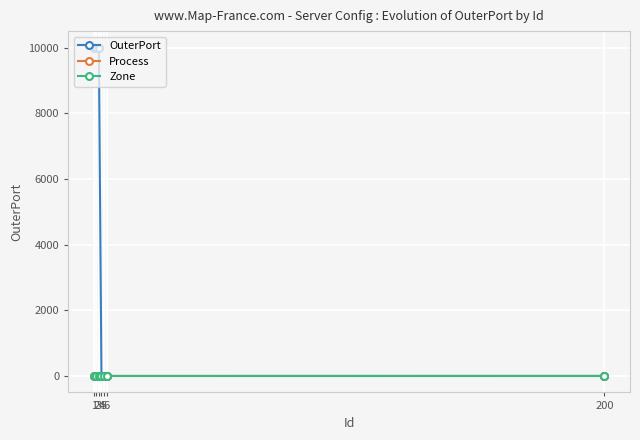

How many lines are shown in the chart?

3